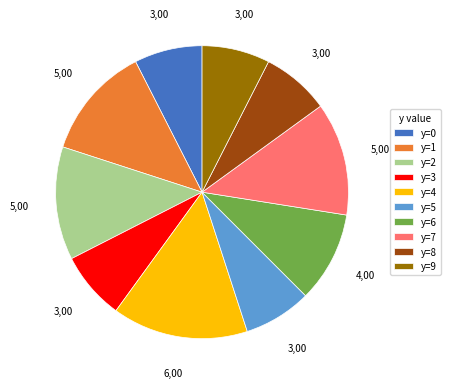

Is there a majority slice in this chart?

No